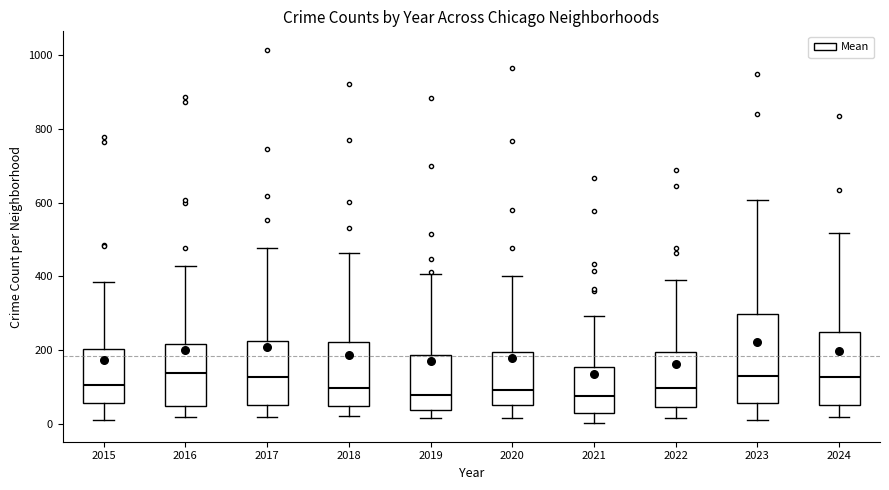

Which box is the tallest, from its lower edge to its upper edge?

2023